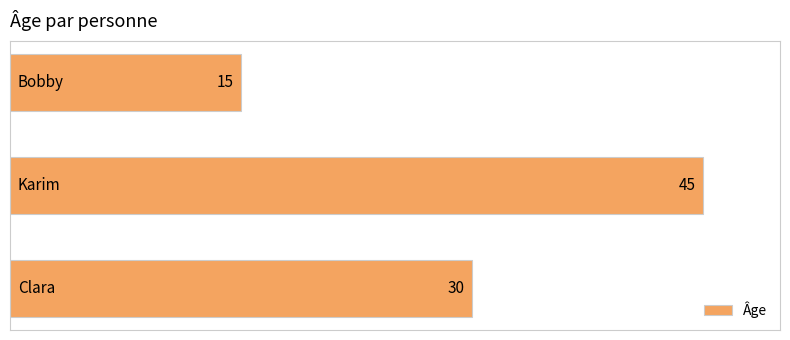

How many values are between 15 and 45?

3